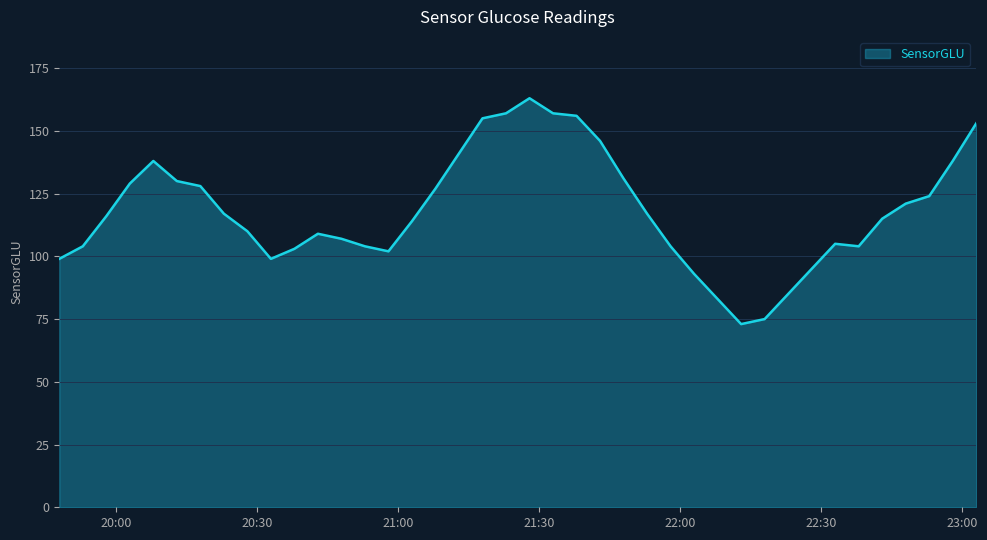

What is the minimum value shown in the chart?

73